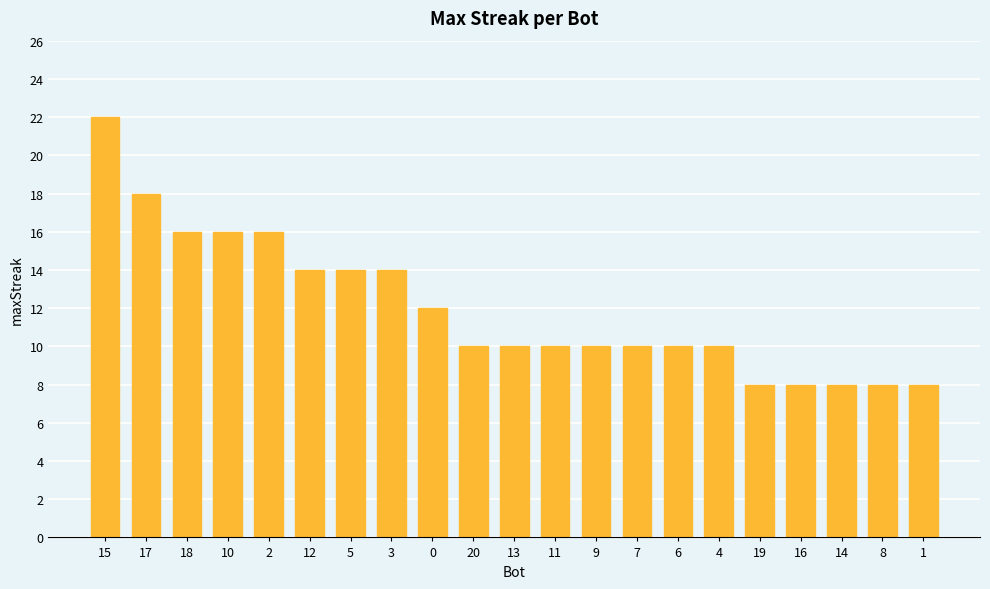

What is the greatest value displayed?

22